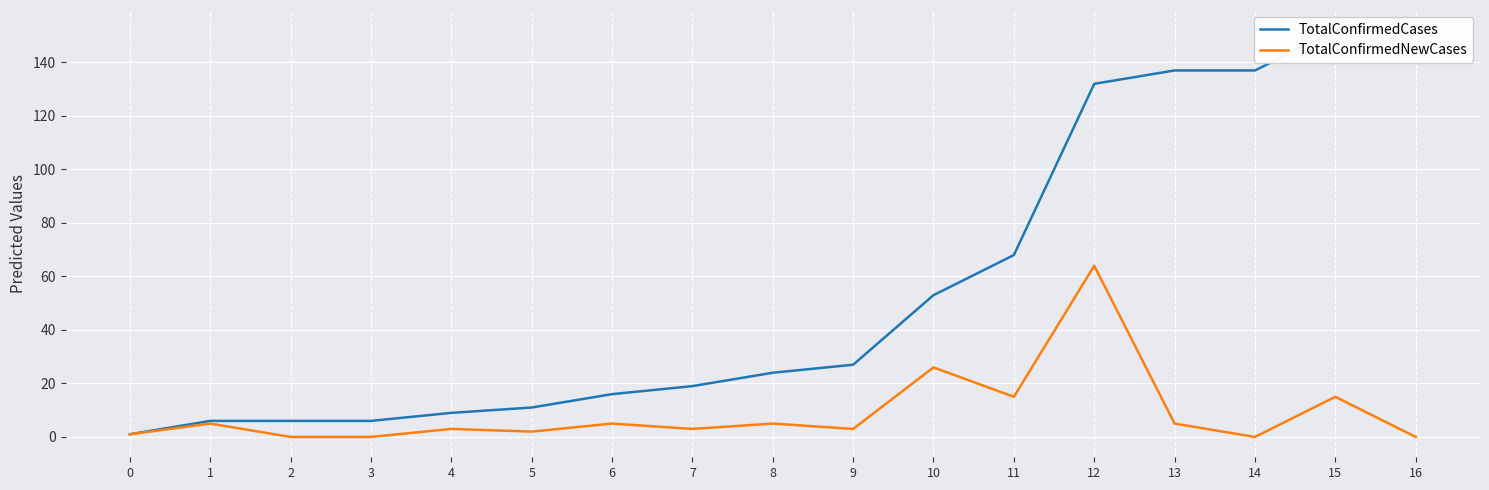

What is the maximum value for TotalConfirmedNewCases?

64